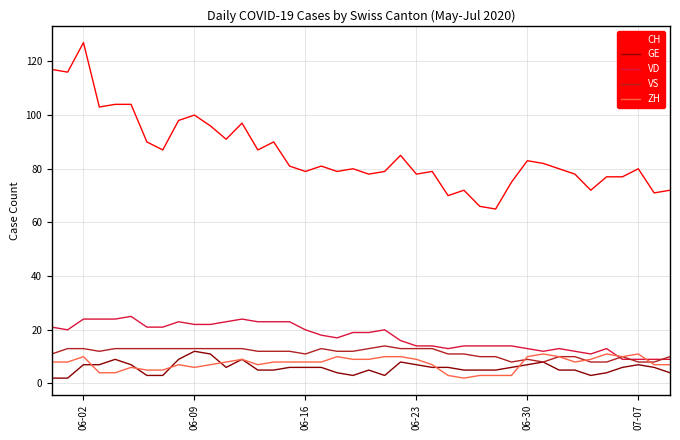

Which series has the largest range (max minus min)?

CH